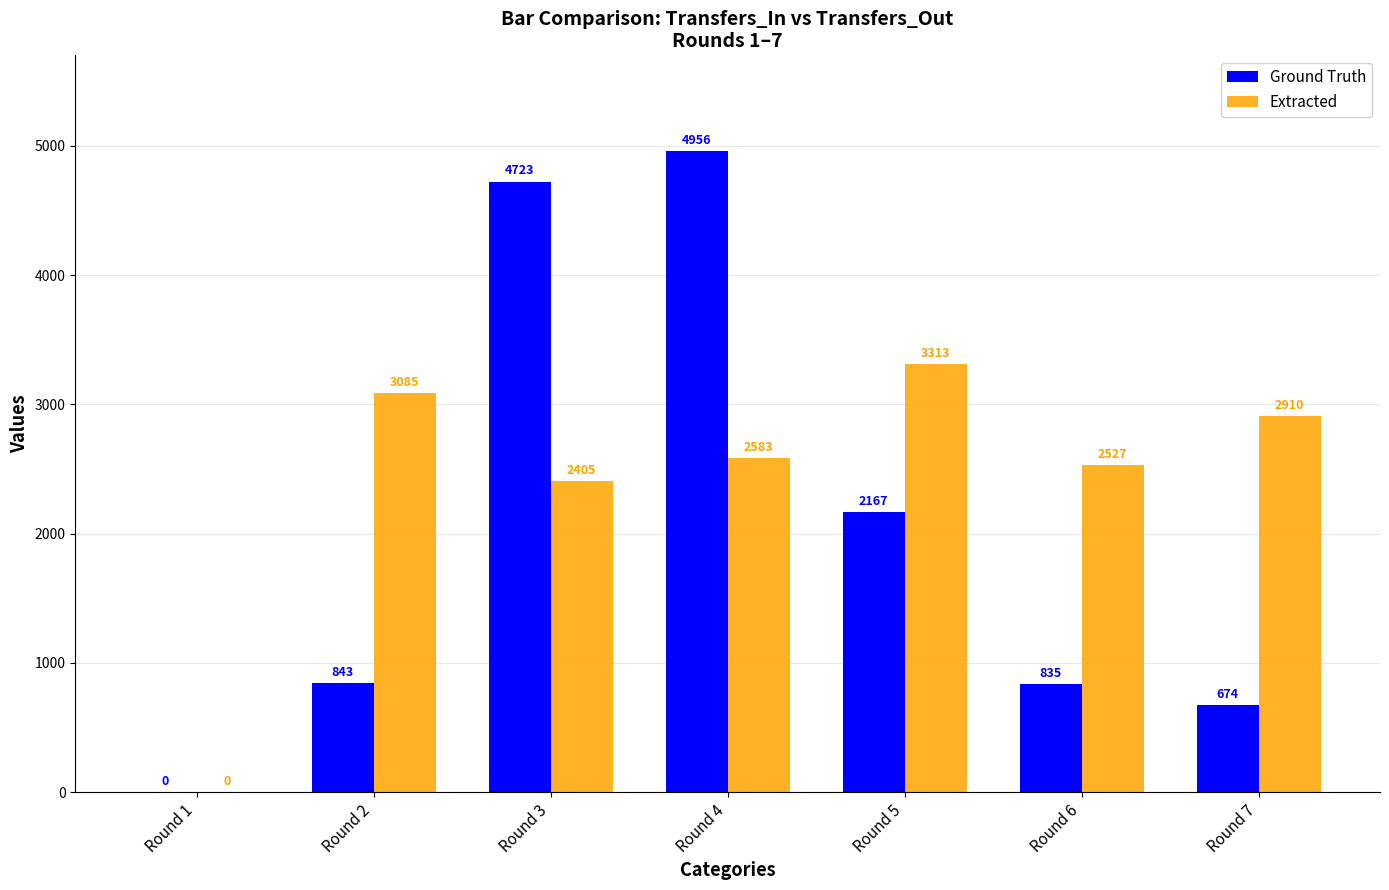

The value of Ground Truth at Round 6 is 218. True or false?

False